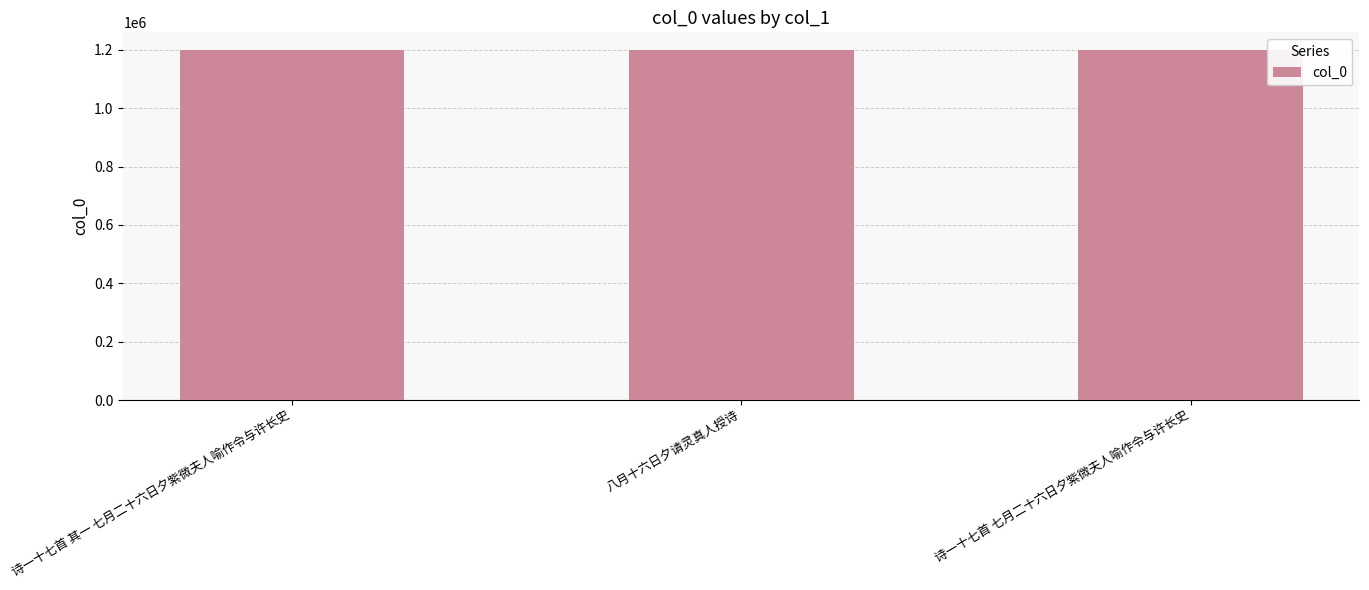

What value does the data have at 诗一十七首 七月二十六日夕紫微夫人喻作令与许长史?

1199694